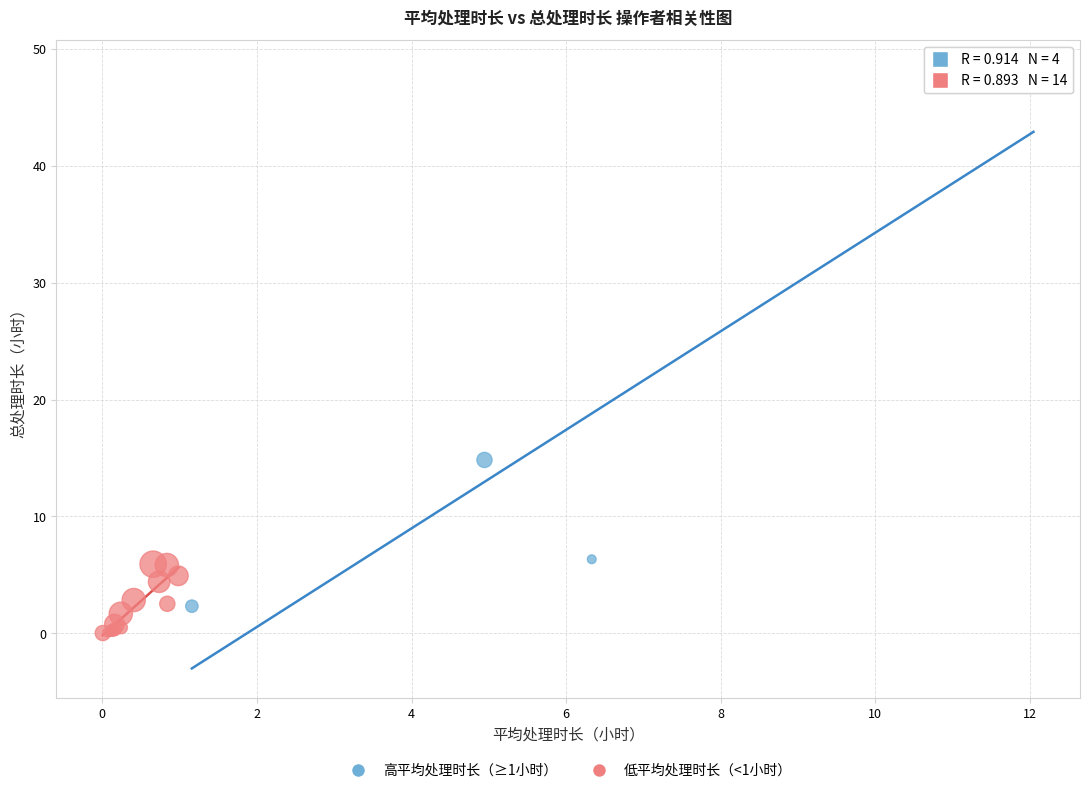

Which series contains the highest Y value?

高平均处理时长（≥1小时）